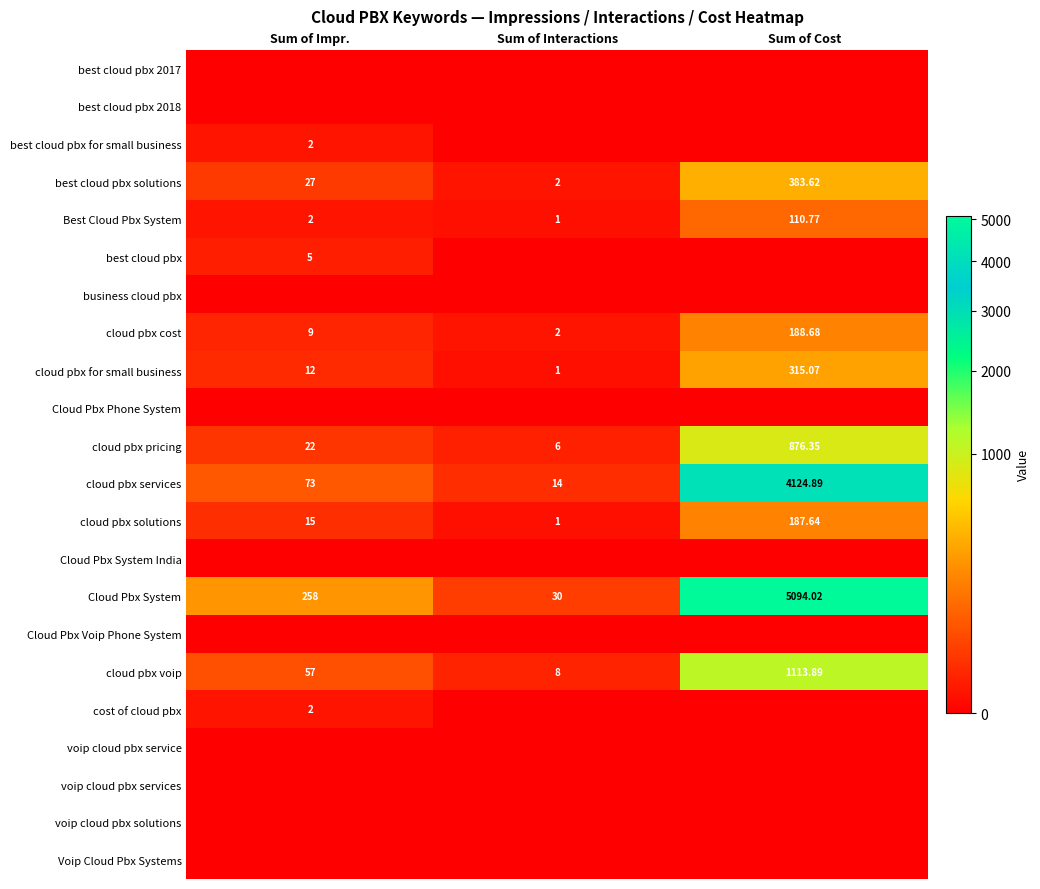

Where is cloud pbx cost nearest to the value 95?

Sum of Impr.